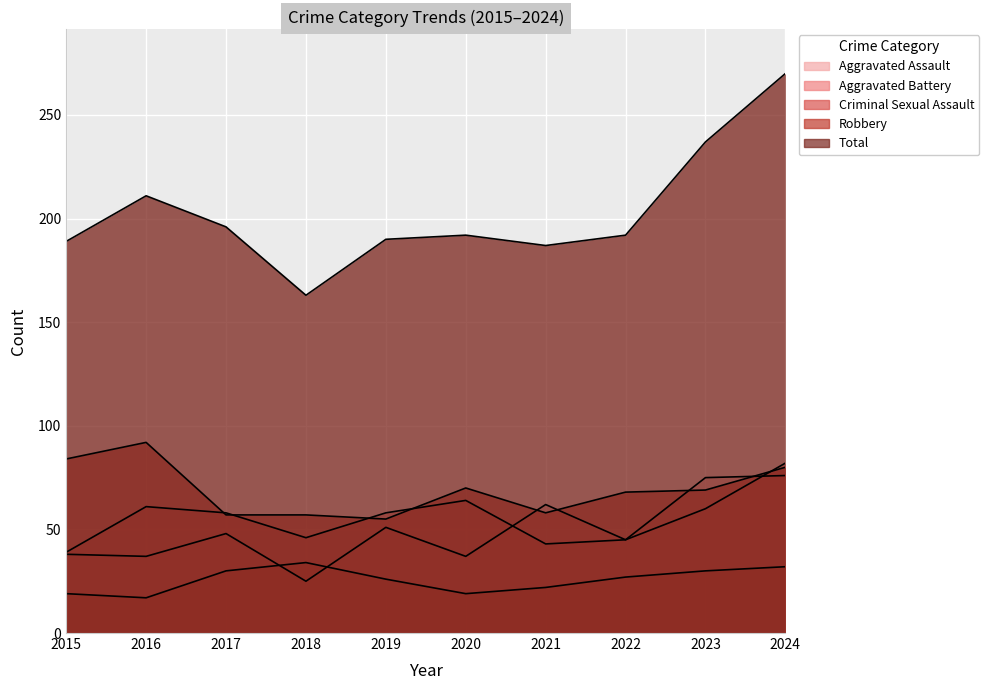

How many values in the Total series exceed 192?

4